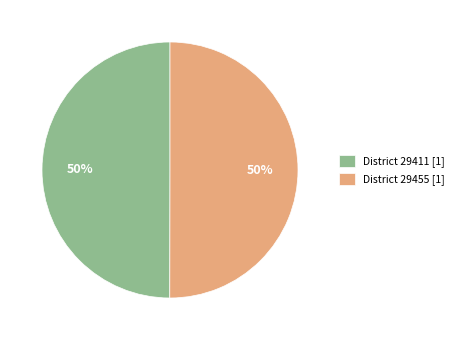

How many segments does this pie chart have?

2